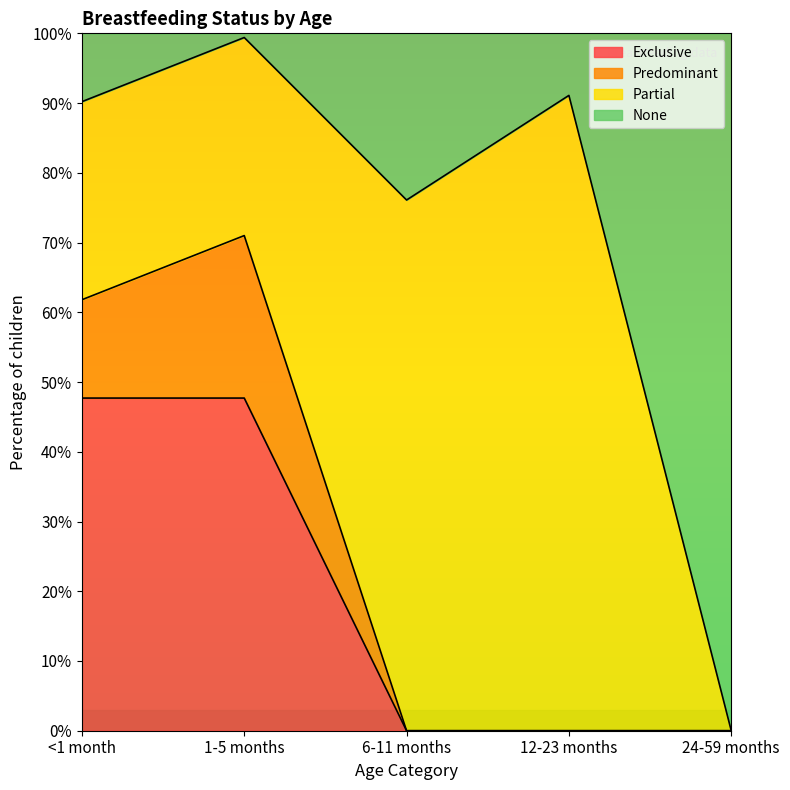

Does the chart display data point markers on the line(s)?

No